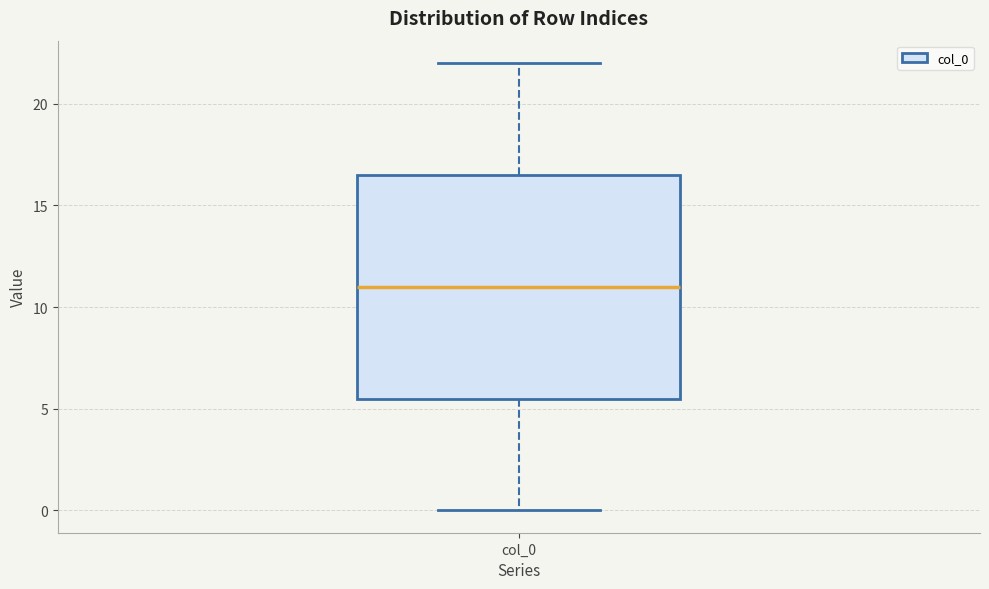

Where is the lower edge of the box for col_0 on the y-axis? The values are not printed on the chart, so give them approximately, as read against the axis.

5.5